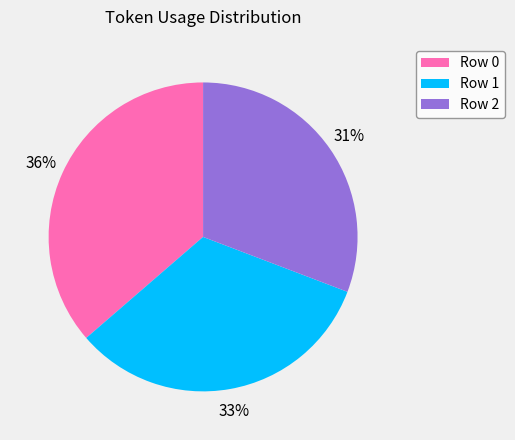

Do Row 2 and Row 0 together represent more than half of the pie?

Yes